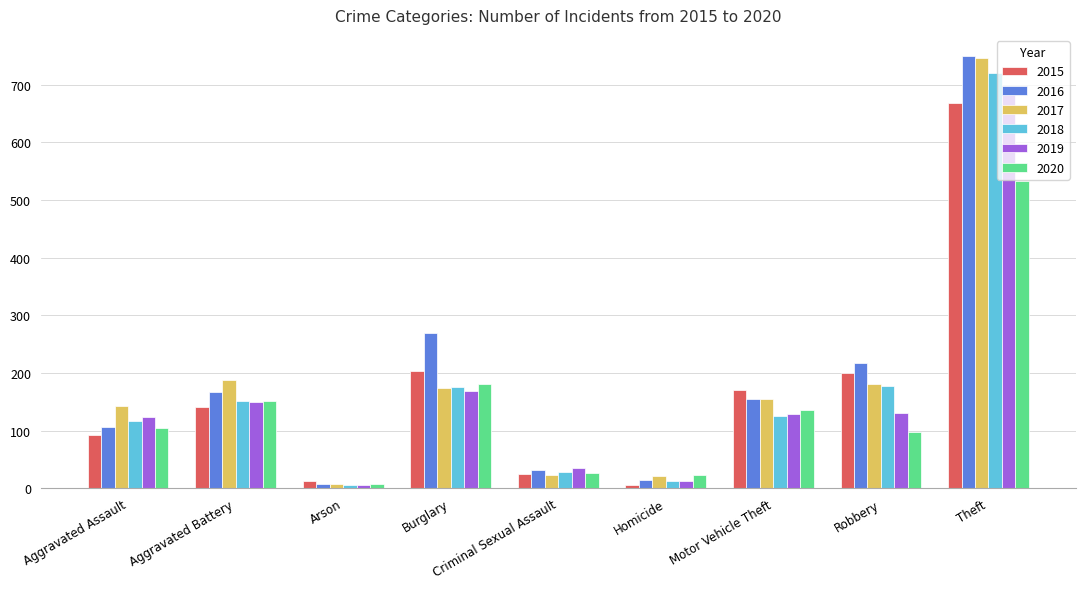

Does the chart contain stacked bars?

No